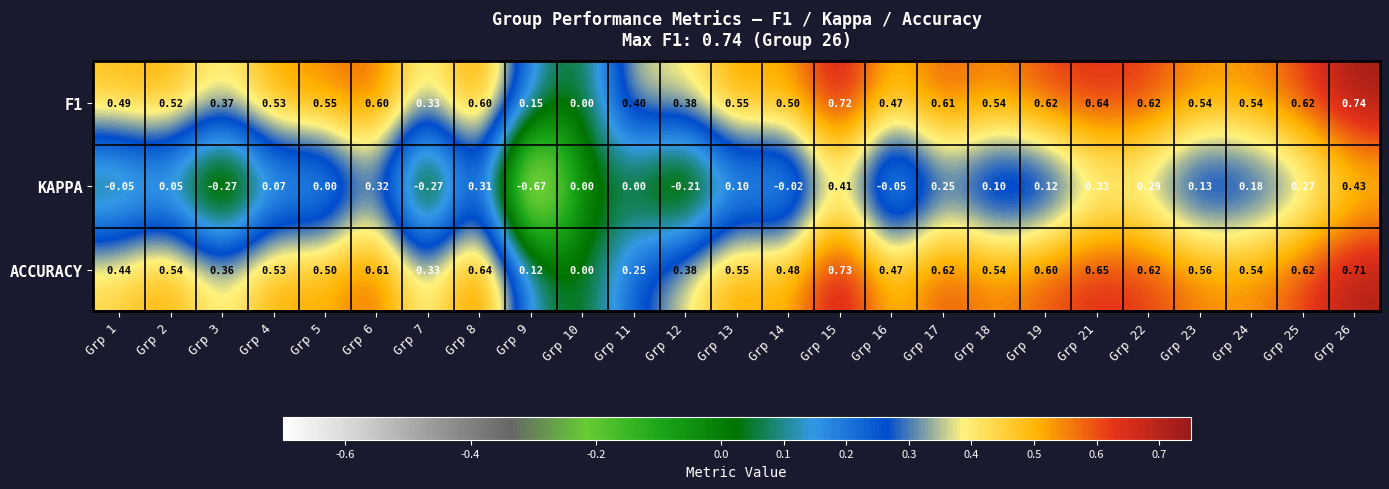

Between Grp 5 and Grp 24, which series saw the biggest shift?

KAPPA